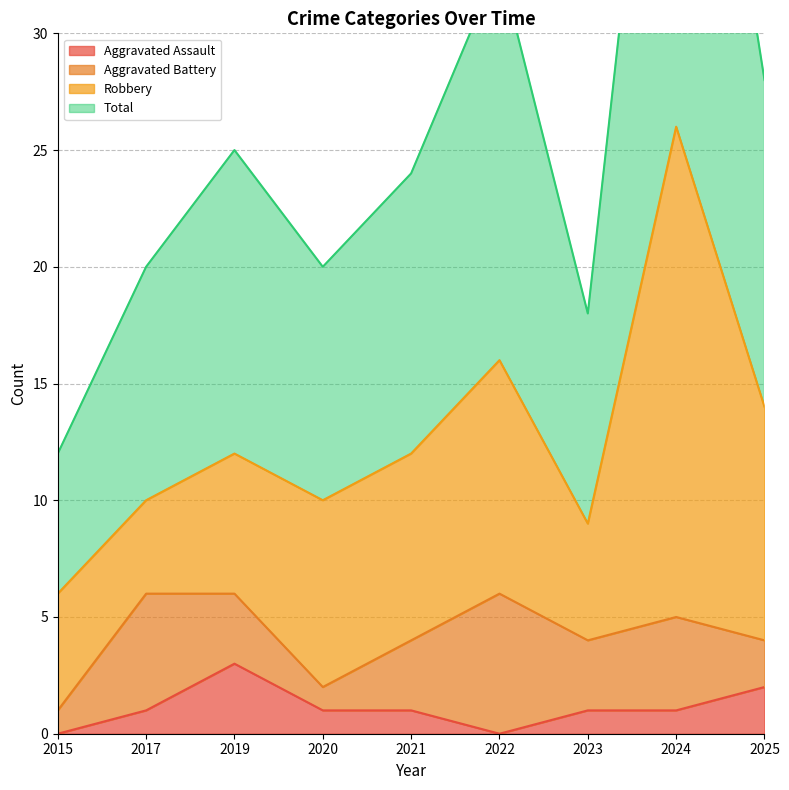

True or false: Aggravated Assault has a value of 1 at 2024.

True